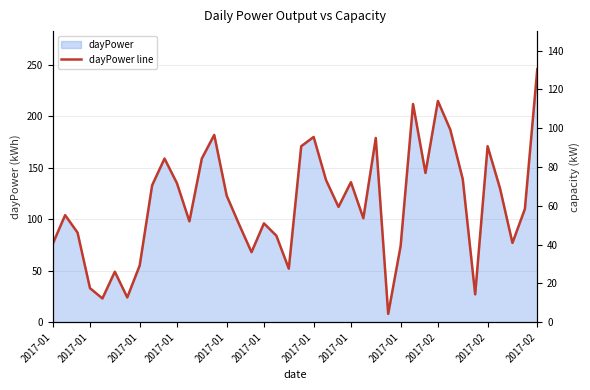

Which category has the highest value in the capacity series?

2017-01